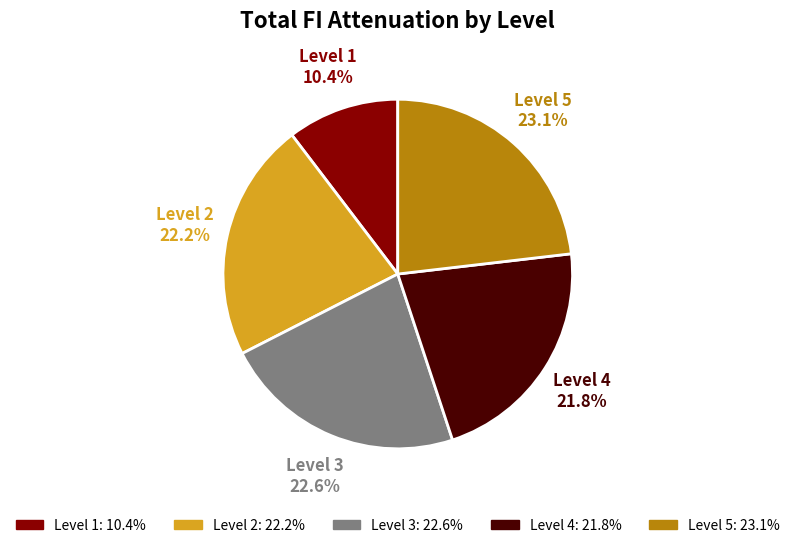

To the nearest percent, what is the average slice percentage?

20%